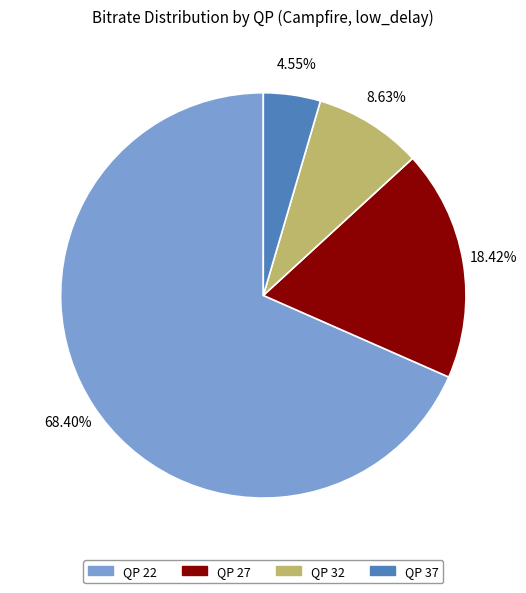

What is the smallest slice in the pie chart?

QP 37